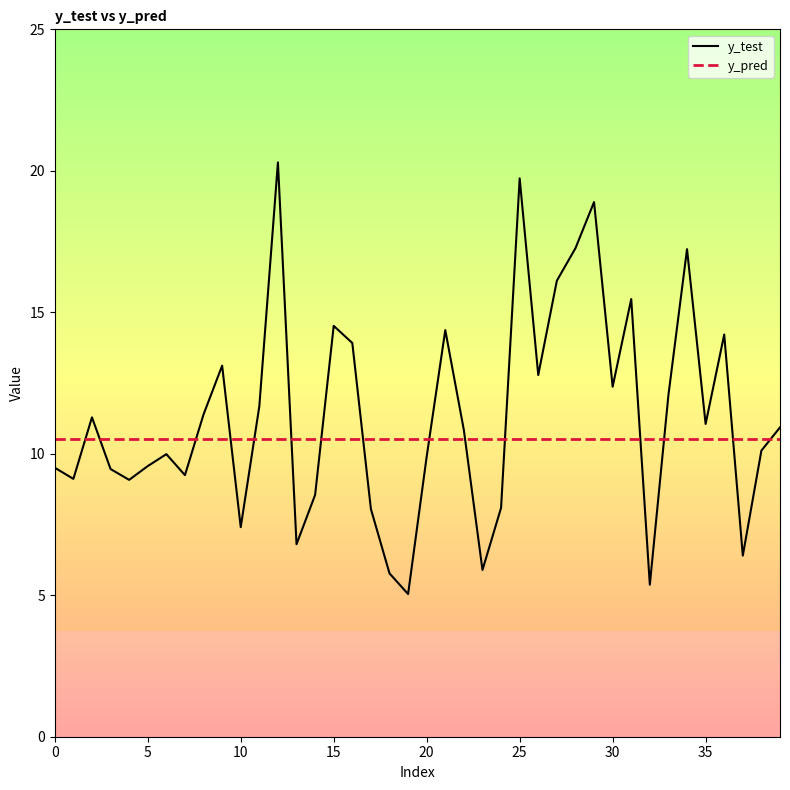

Rank the series by their average value, from lowest to highest.

y_pred, y_test